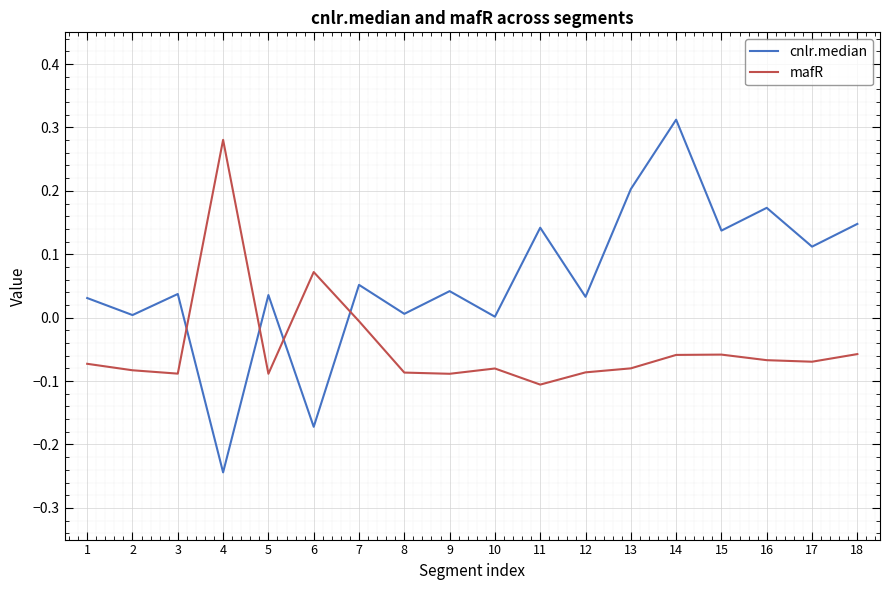

Which series has the largest total across all categories?

cnlr.median